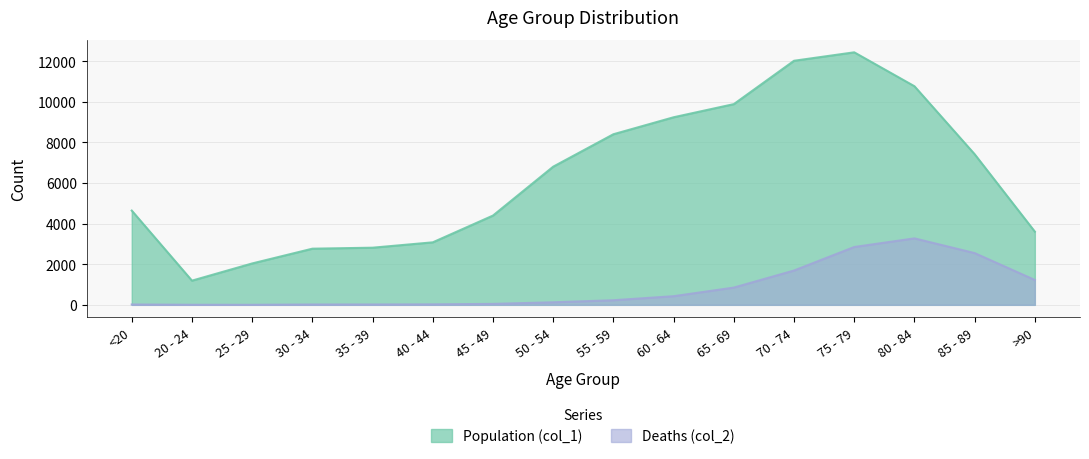

True or false: Deaths (col_2) and Population (col_1) intersect in this chart.

False